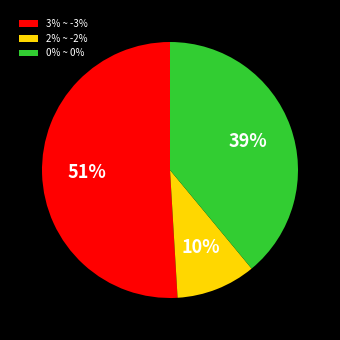

Which slice is the smallest?

2% ~ -2%